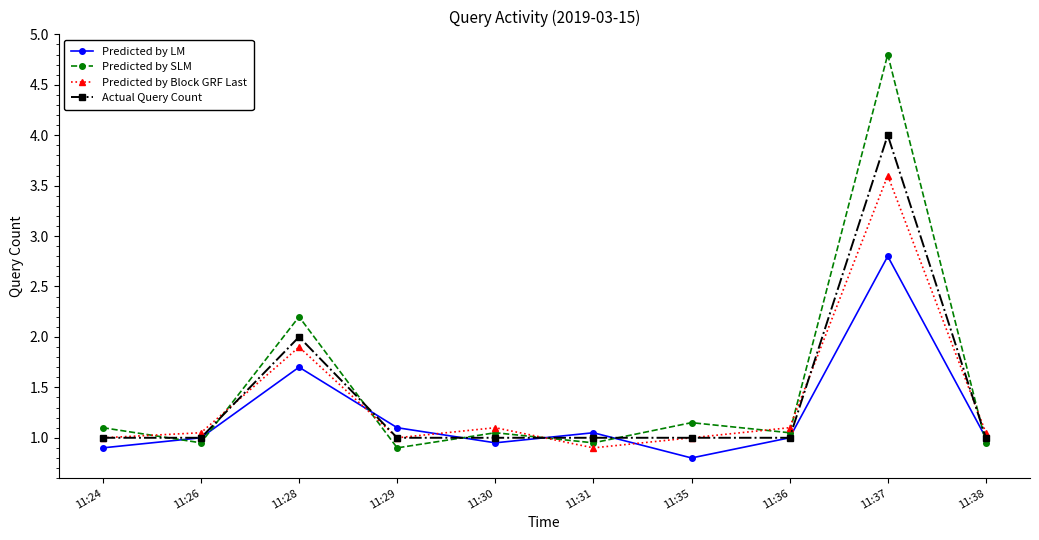

Rank the series by their maximum value, from highest to lowest.

Predicted by SLM, Actual Query Count, Predicted by Block GRF Last, Predicted by LM